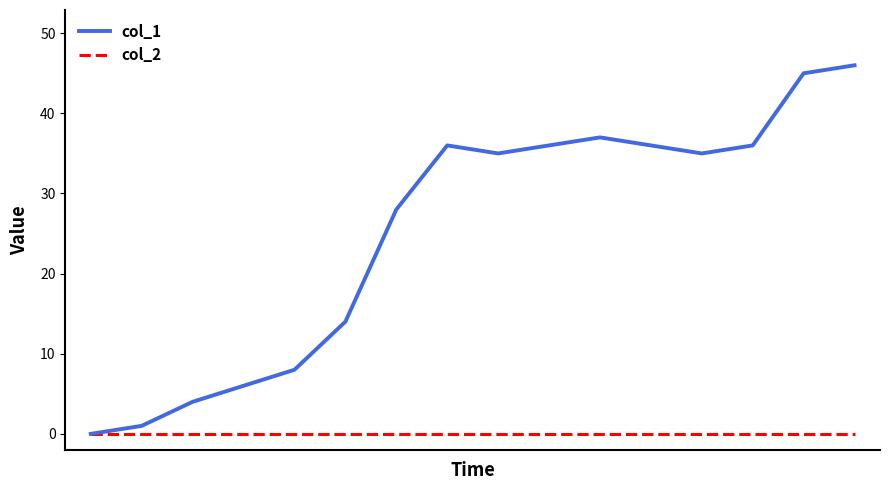

List the series in order of their overall mean, lowest first.

col_2, col_1